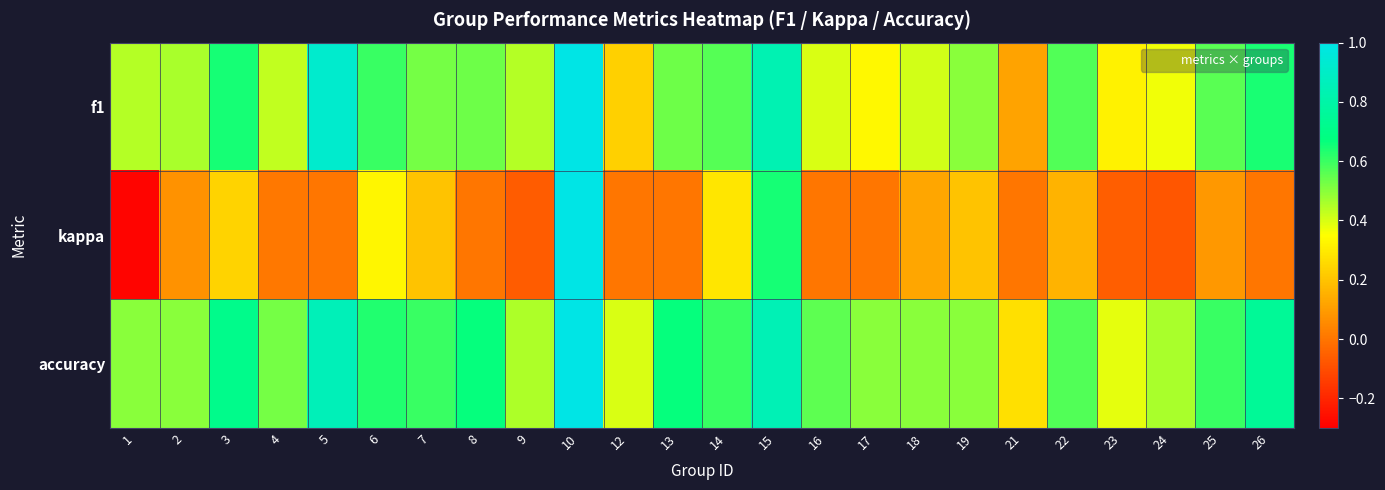

What is the smallest value displayed?

-0.3